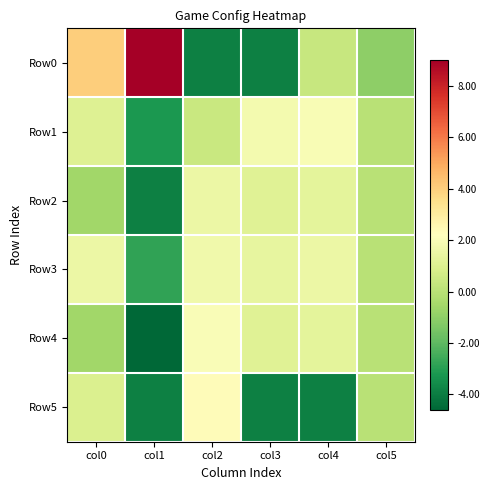

What is the total value across all series at col3?

-2.4